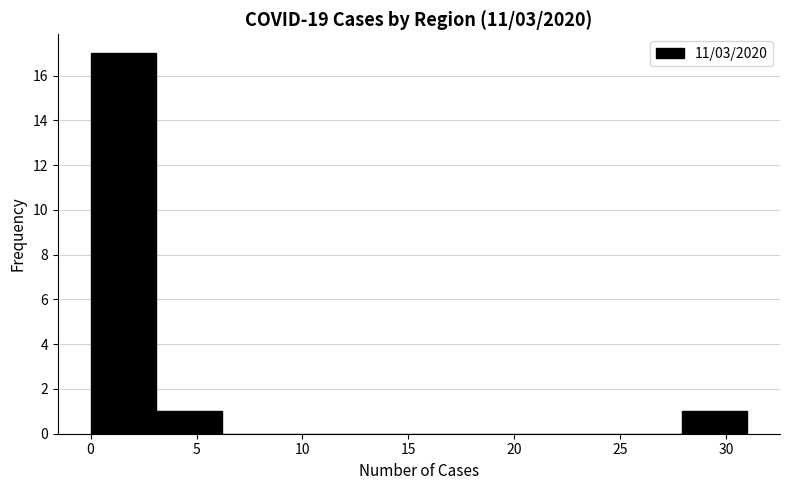

Reading left to right, transcribe this chart: for each bar, give the range it covers on the x-axis and its height. Neither the bar edges nor the heights are printed on the chart, so give them approximately, as read against the axes.

0.0 to 3.1: 17
3.1 to 6.2: 1
6.2 to 9.3: 0
9.3 to 12.4: 0
12.4 to 15.5: 0
15.5 to 18.6: 0
18.6 to 21.7: 0
21.7 to 24.8: 0
24.8 to 27.9: 0
27.9 to 31.0: 1